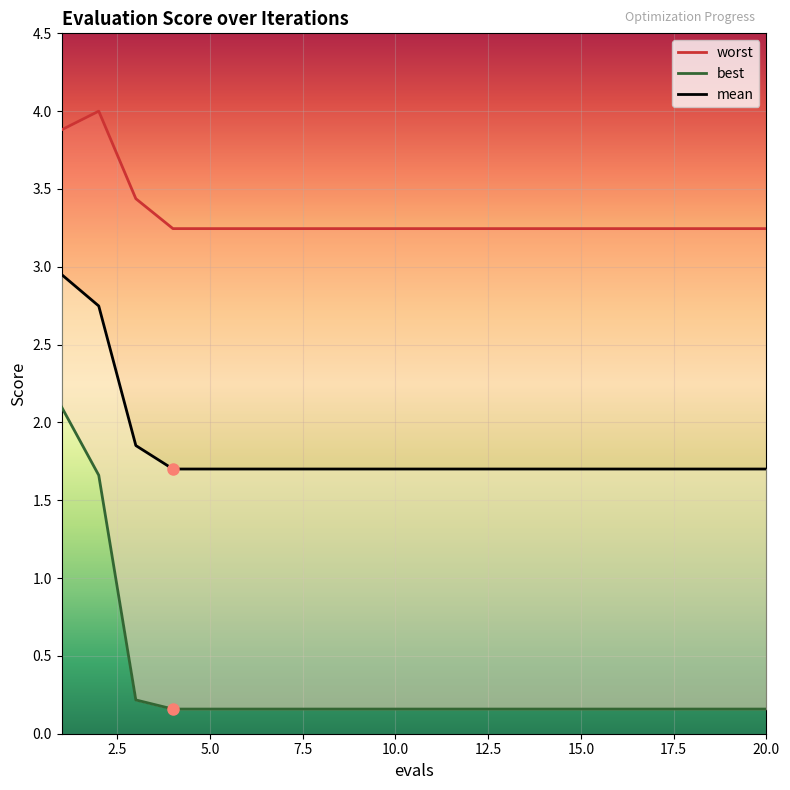

True or false: worst and mean cross at least once.

False